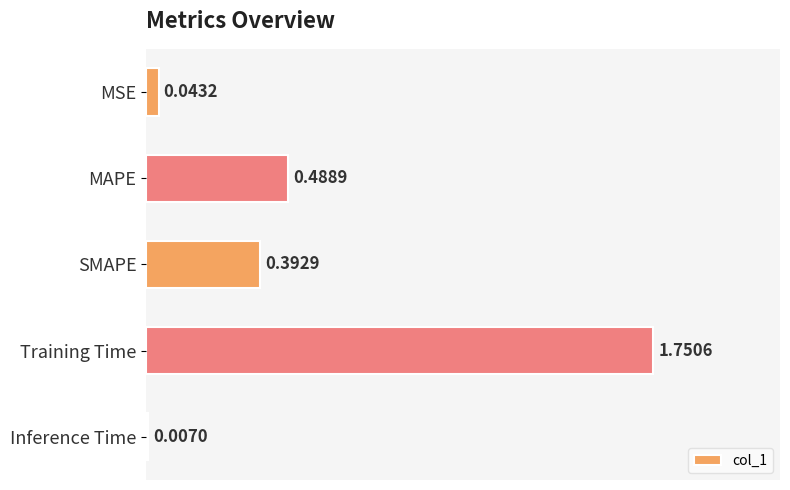

How many bars are there in total?

5